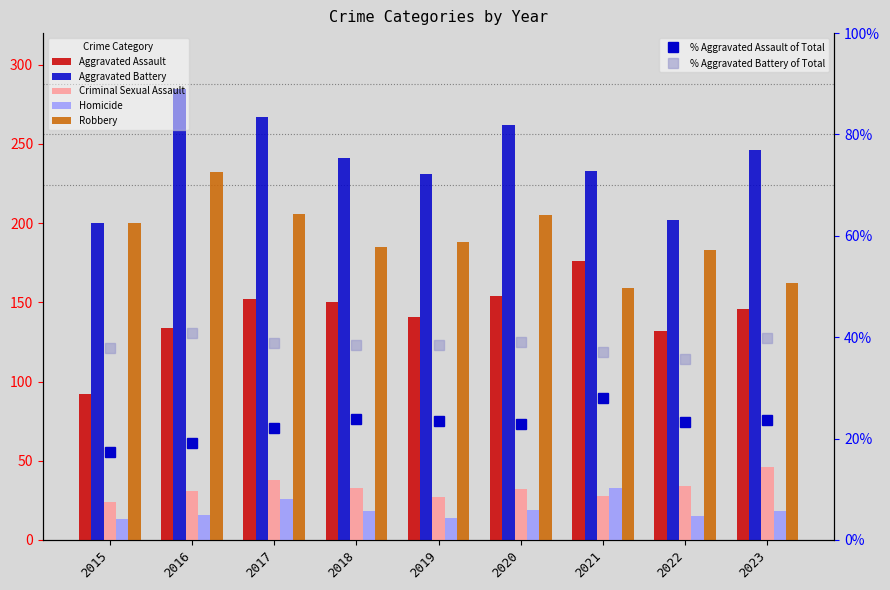

What is the total value across all series at 2021?

629